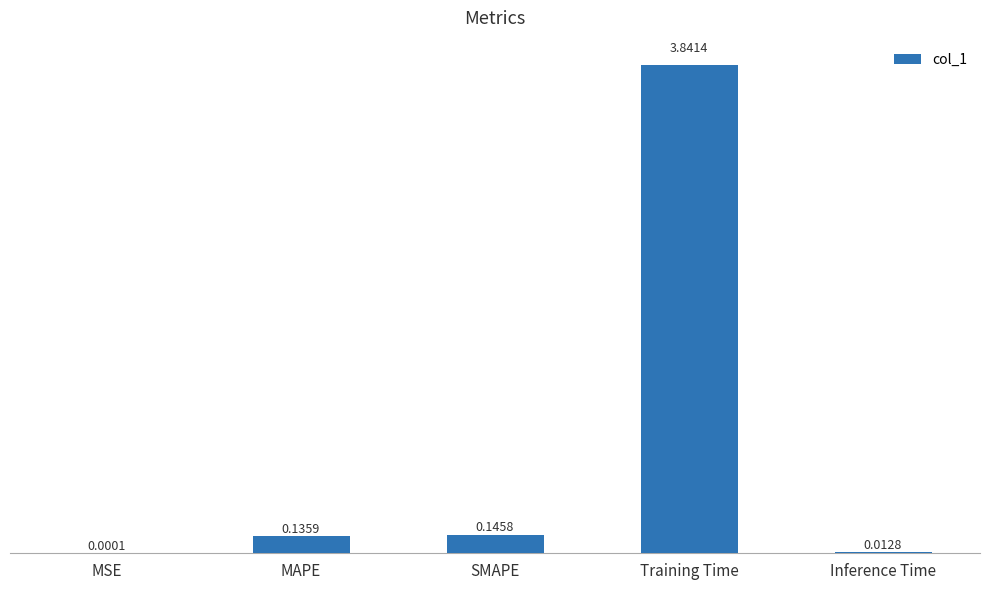

Where is the data nearest to the value 1?

SMAPE